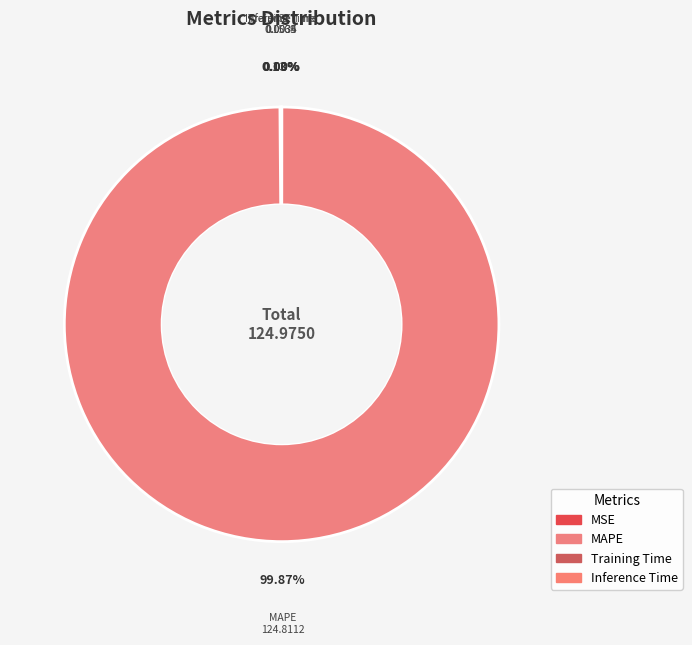

What is the largest slice in the pie chart?

MAPE